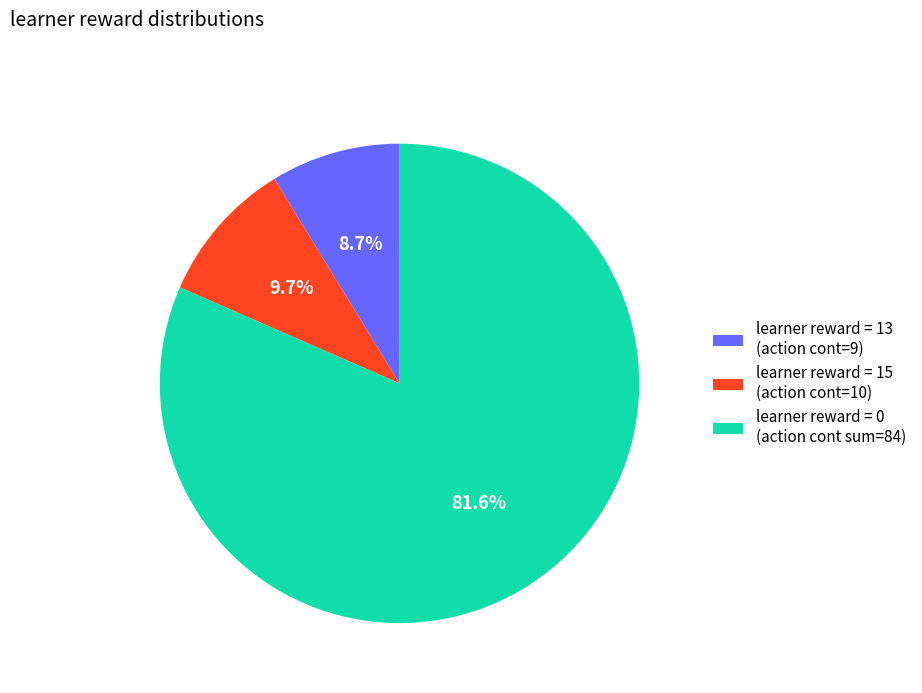

Which category has the smallest portion of the pie?

learner reward = 13 (action cont=9)